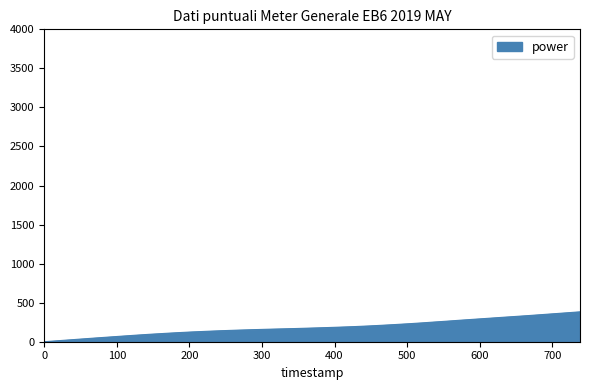

What is the greatest value displayed?

382.6